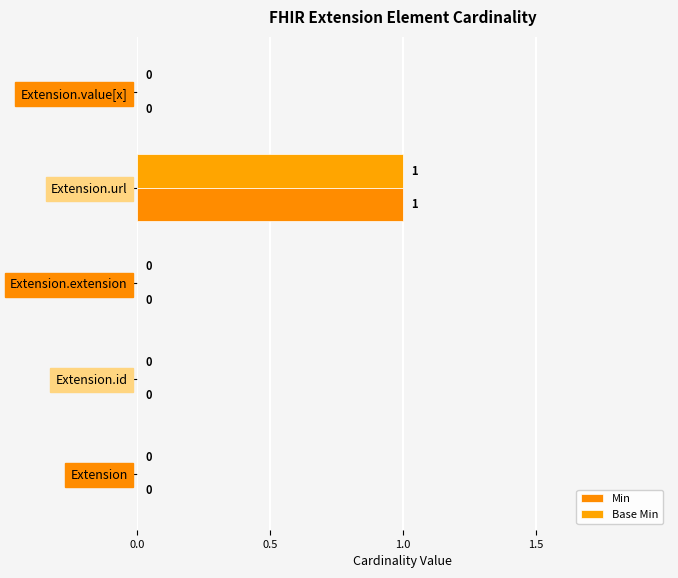

Reading right to left, what are all the values shown in this chart?

Min: 0	1	0	0	0
Base Min: 0	1	0	0	0